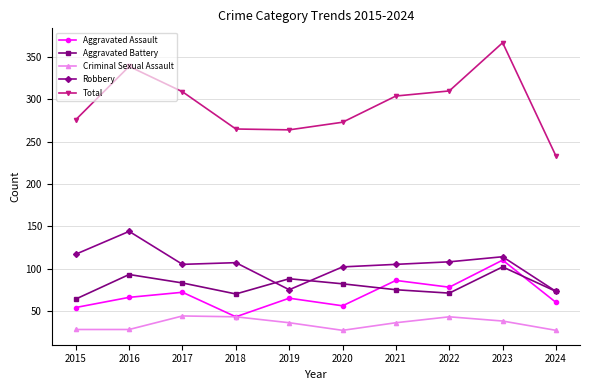

Which series has the widest spread of values?

Total